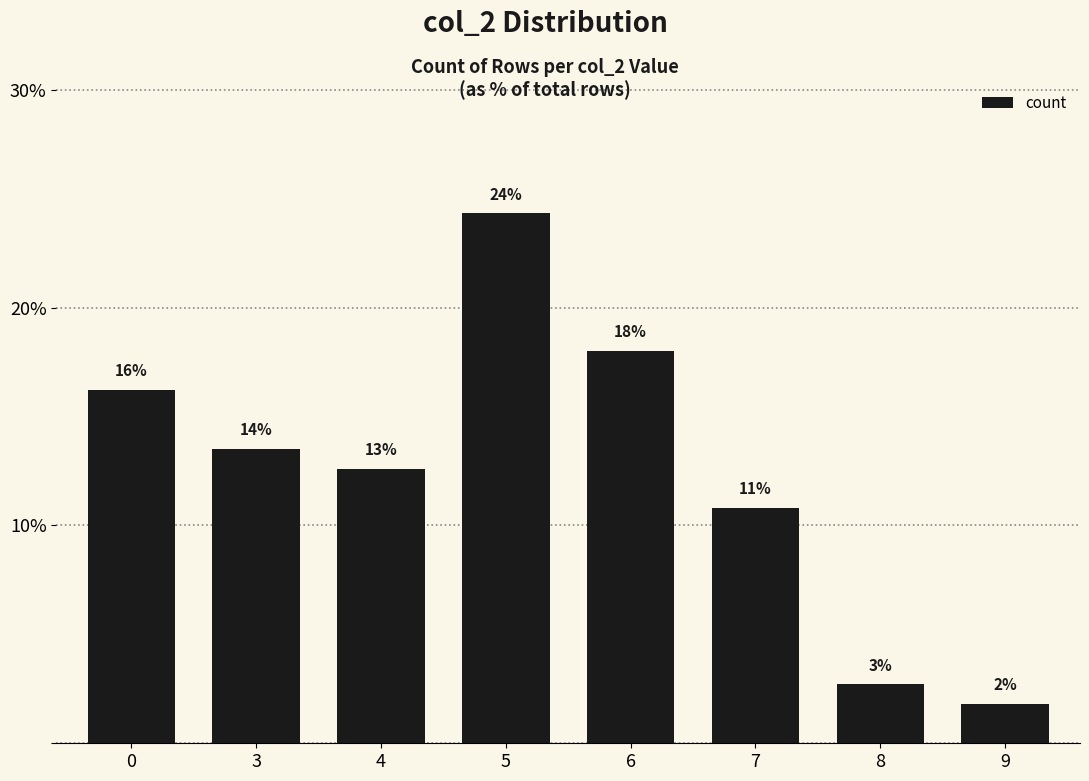

Rank the categories by value from lowest to highest.

9, 8, 7, 4, 3, 0, 6, 5